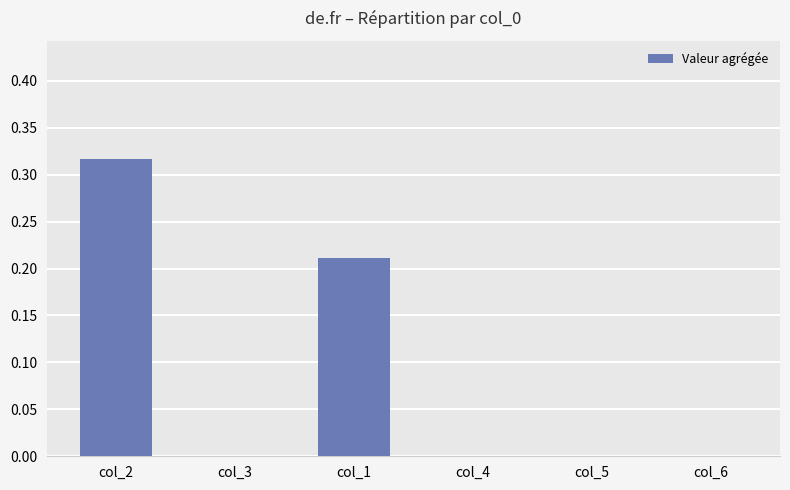

How many series are shown in this chart?

1